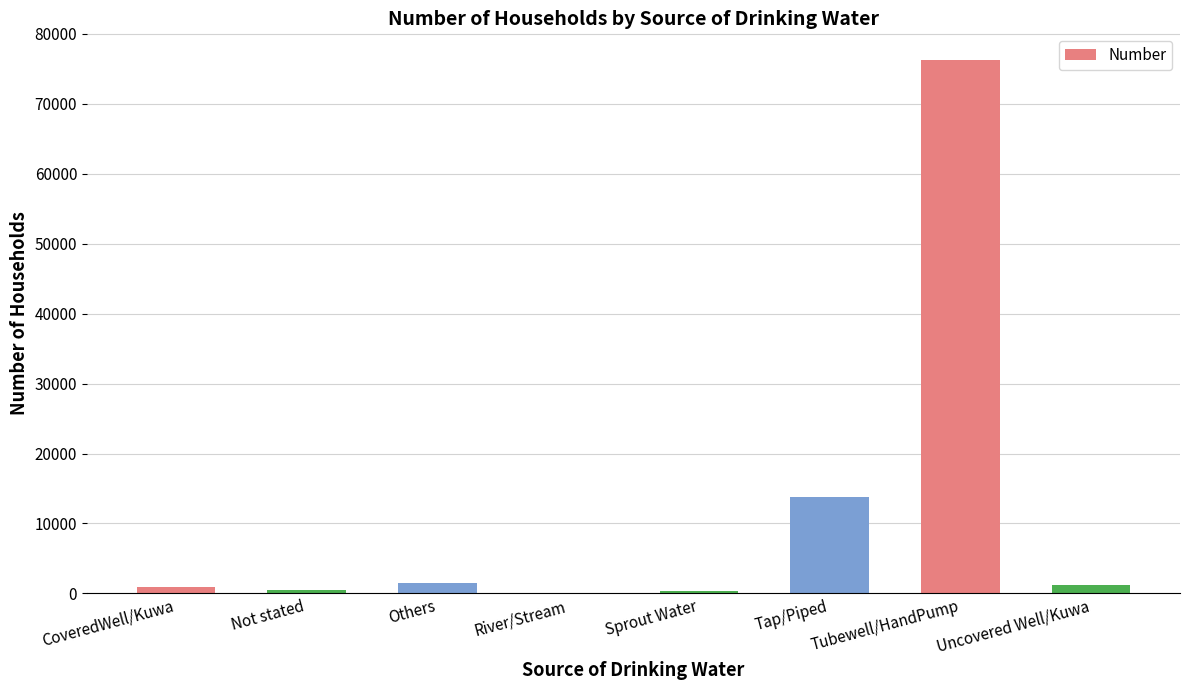

Is it true that the value at Tubewell/HandPump is 130593?

False